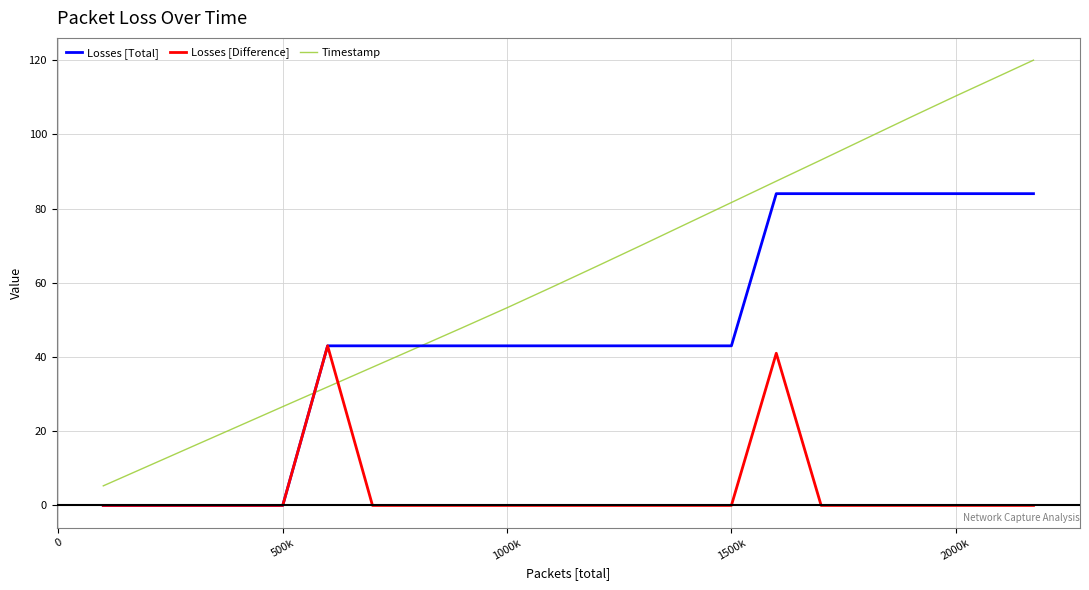

Rank the series by their average value, from lowest to highest.

Losses [Difference], Losses [Total], Timestamp